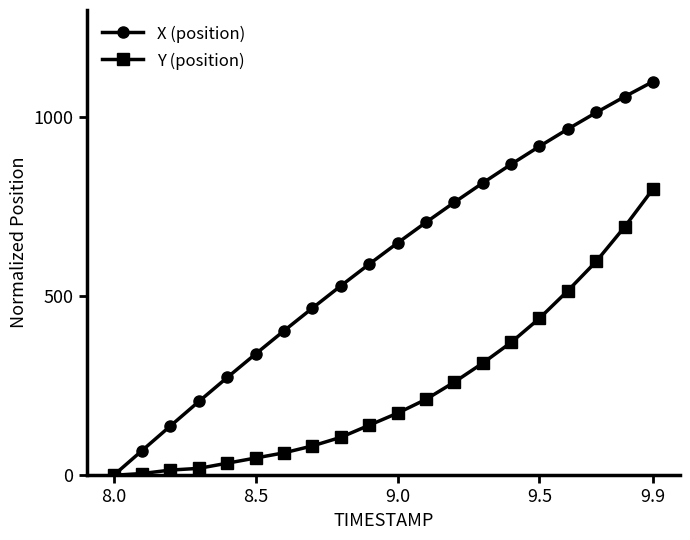

Which series has the widest spread of values?

X (position)